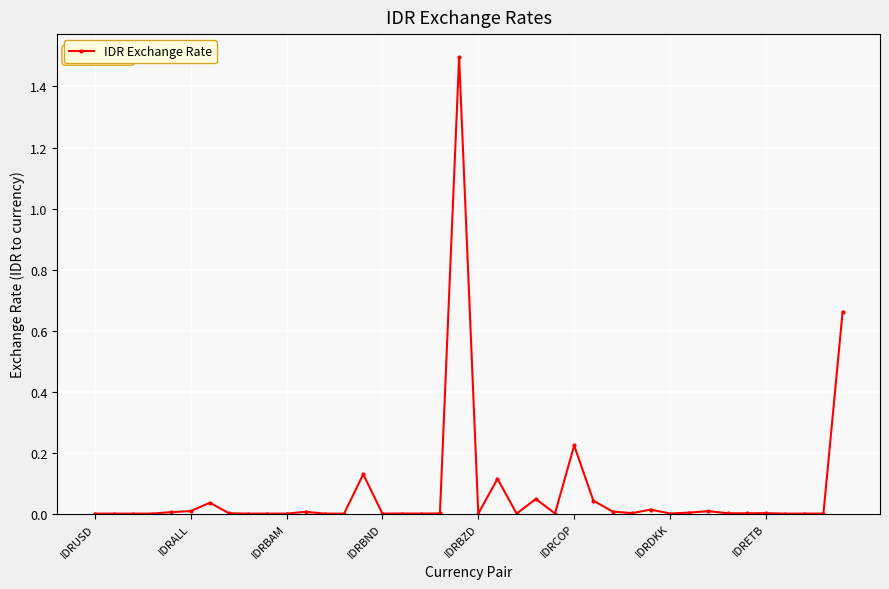

What is the greatest value displayed?

1.5